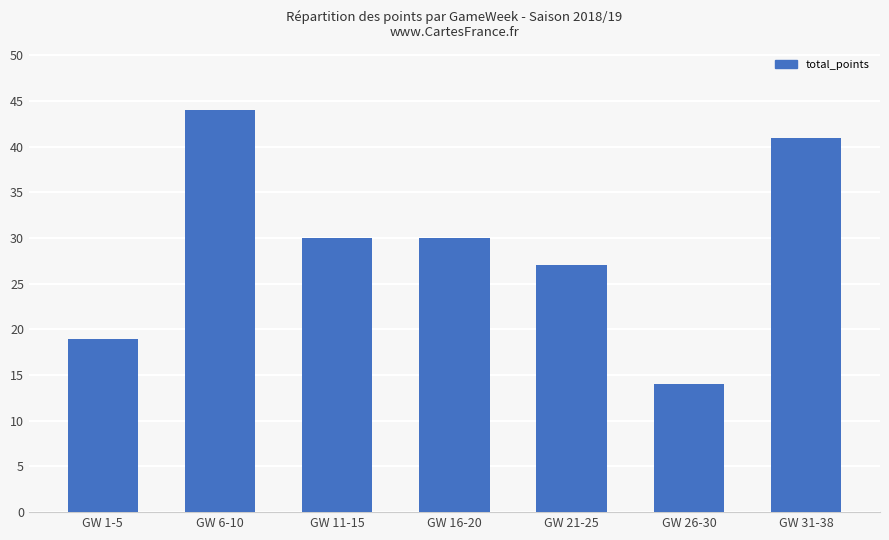

What value does the data have at GW 11-15, to the nearest 5?

30